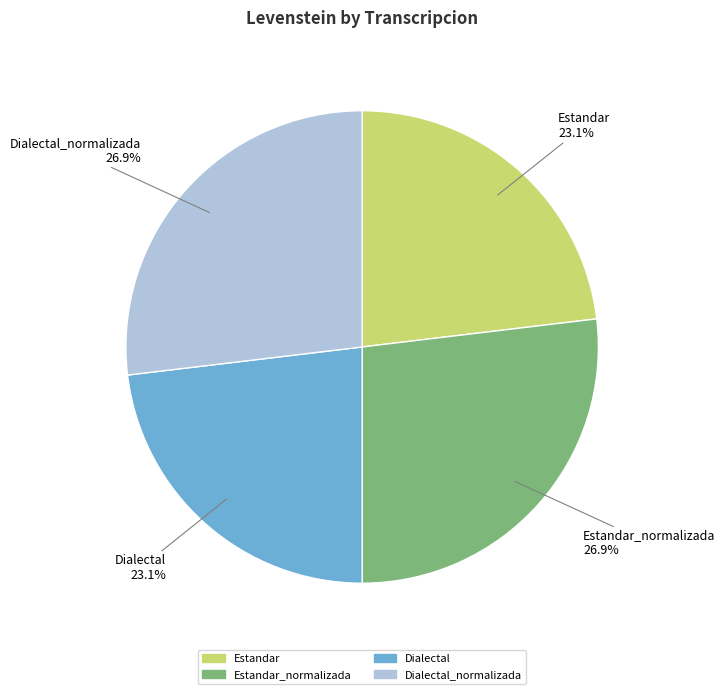

Does any single category account for the majority?

No